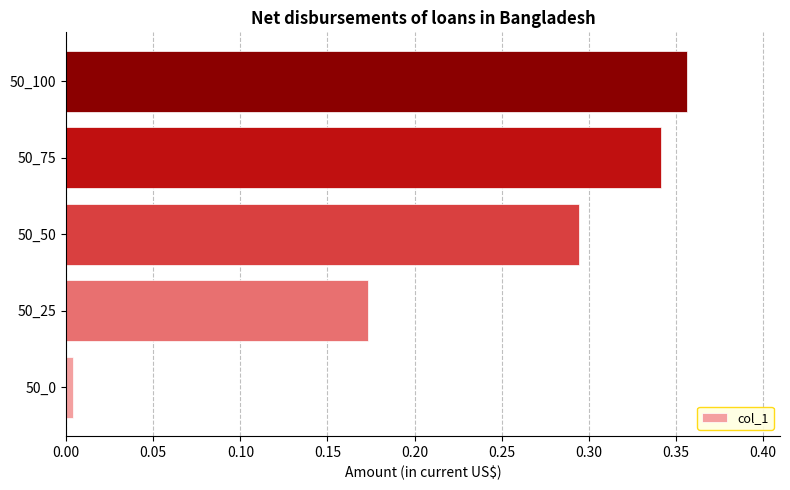

Which has a higher value, 50_50 or 50_75?

50_75